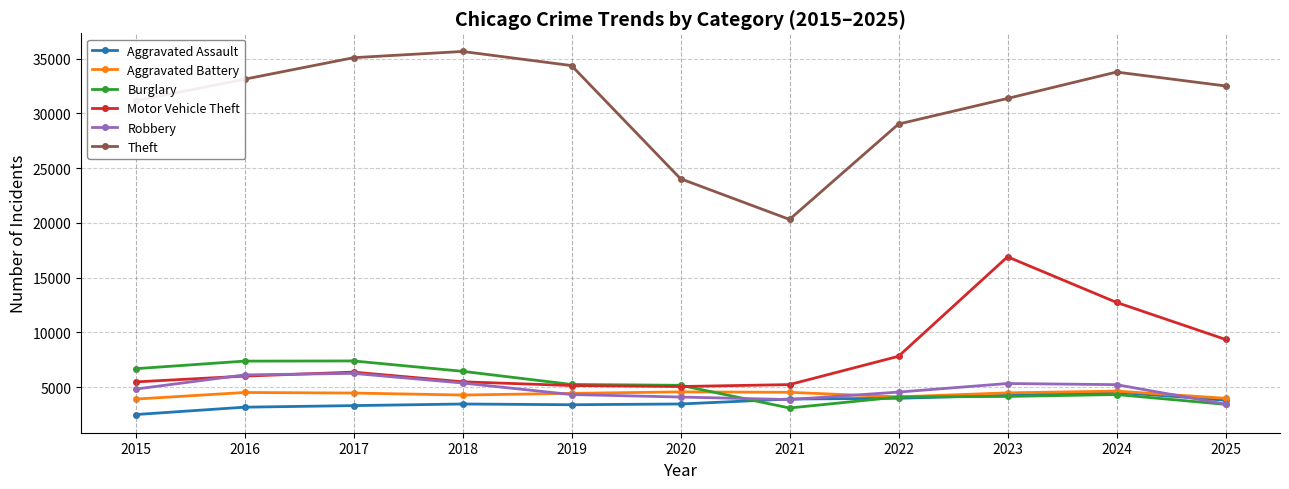

At how many categories does at least one series exceed 13644?

11